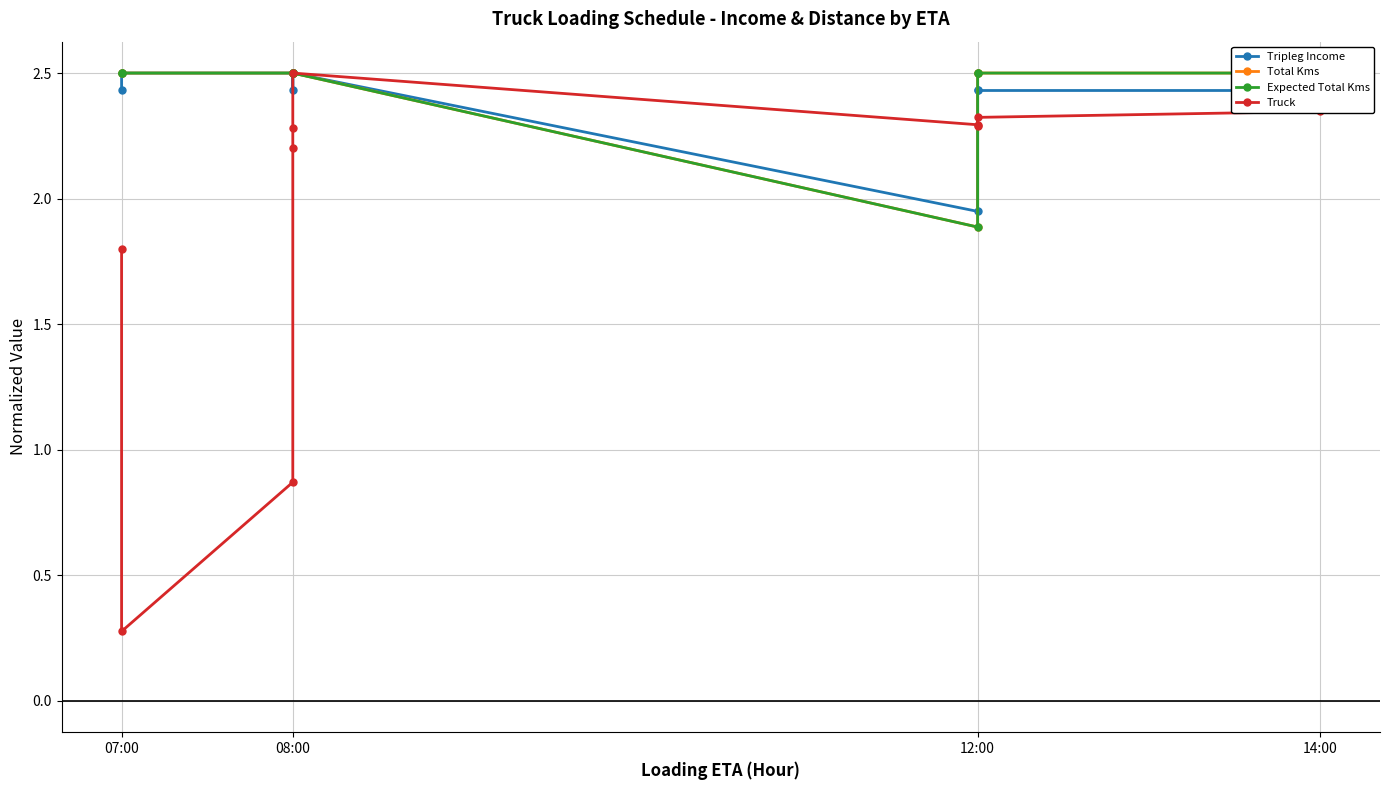

Does the chart have visible grid lines?

Yes